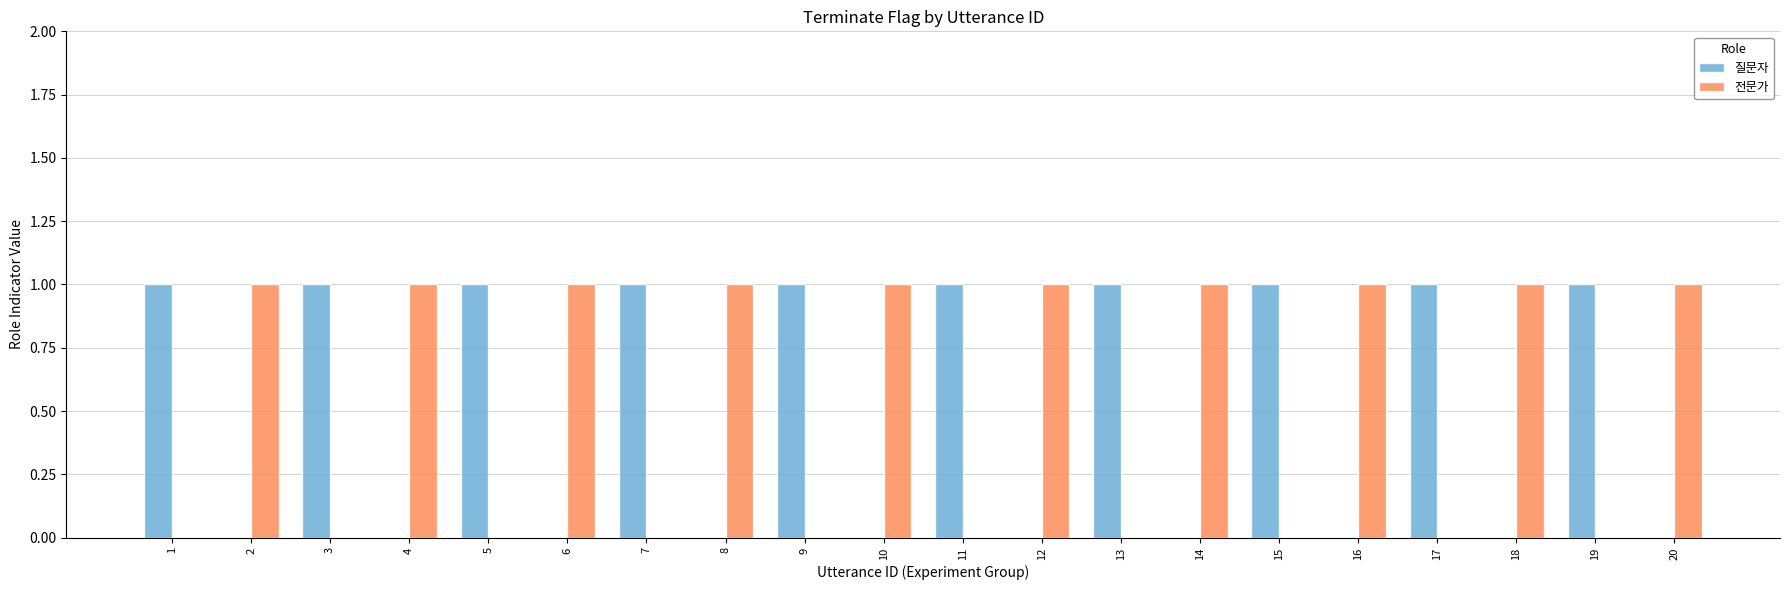

How many groups of bars are there?

20